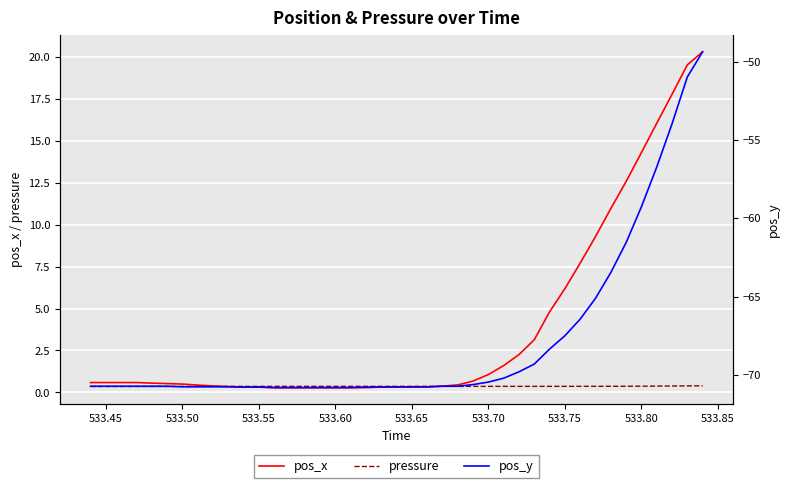

How many lines are shown in the chart?

3